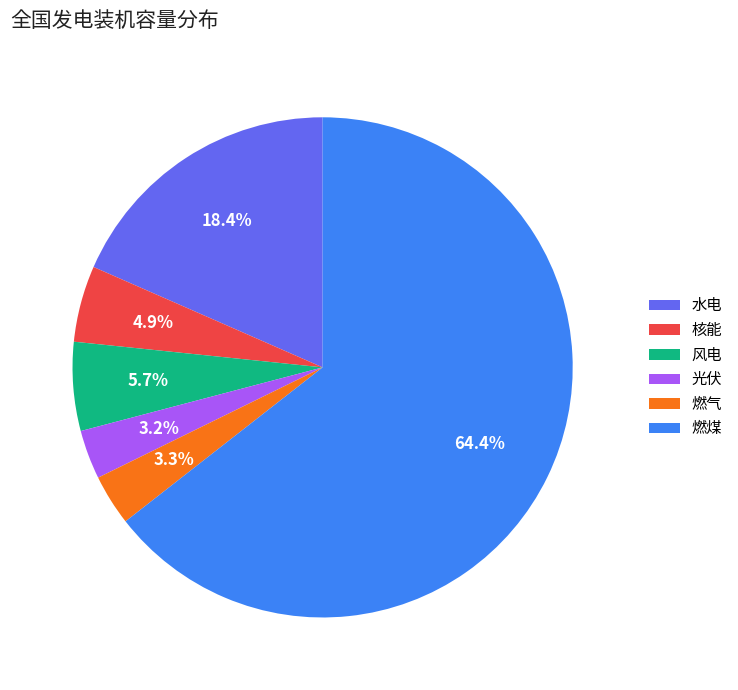

Is it true that 光伏 is 3% of the pie?

True